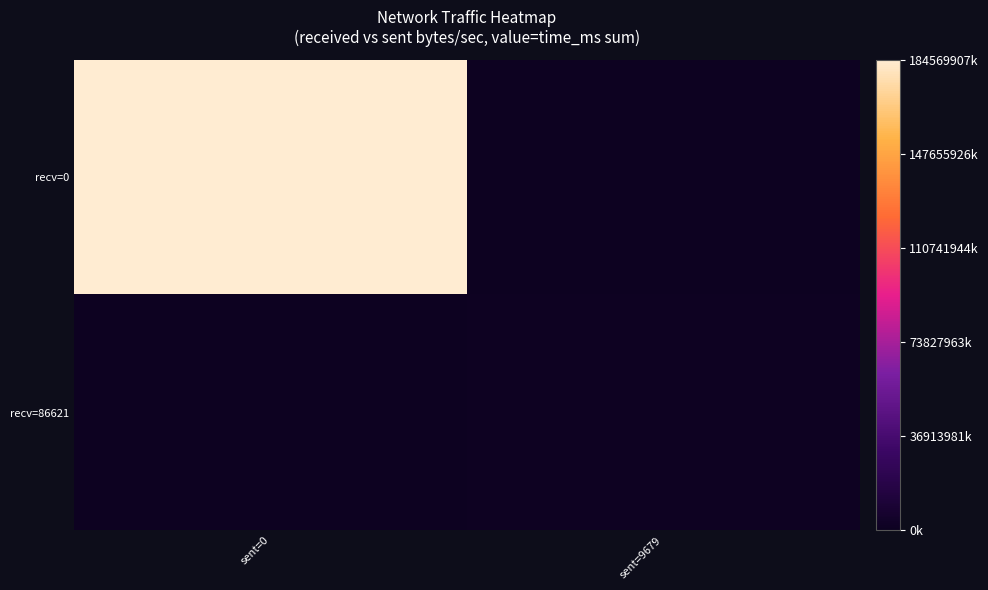

At how many categories does at least one series exceed 0?

2